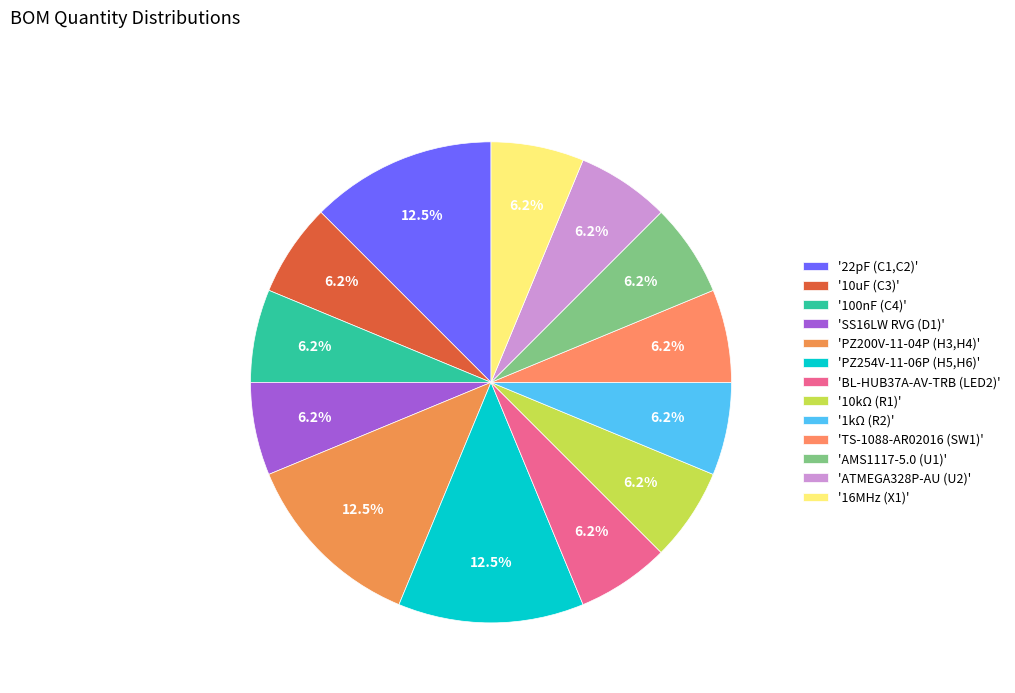

To the nearest percent, what is the difference between the largest and smallest slice percentages?

6%